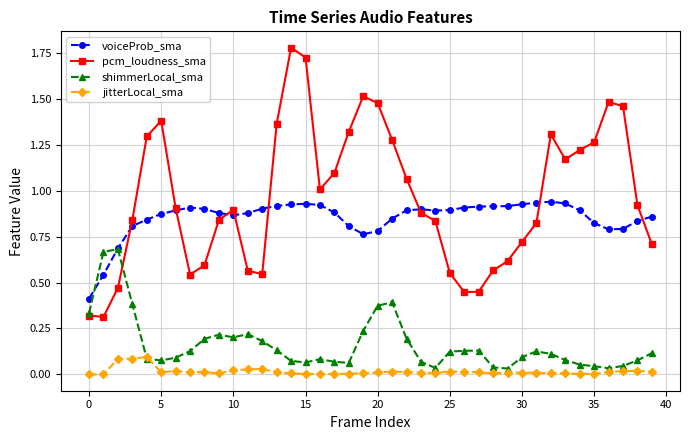

Rank the series by their maximum value, from highest to lowest.

pcm_loudness_sma, voiceProb_sma, shimmerLocal_sma, jitterLocal_sma